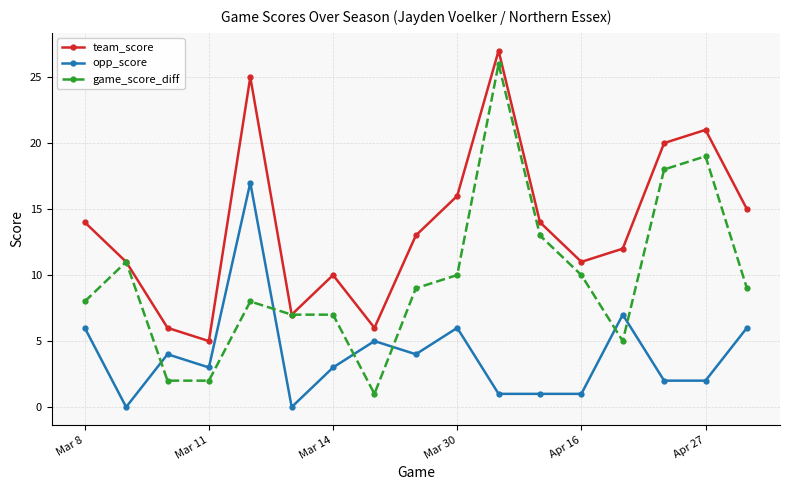

Which series has the largest total across all categories?

team_score